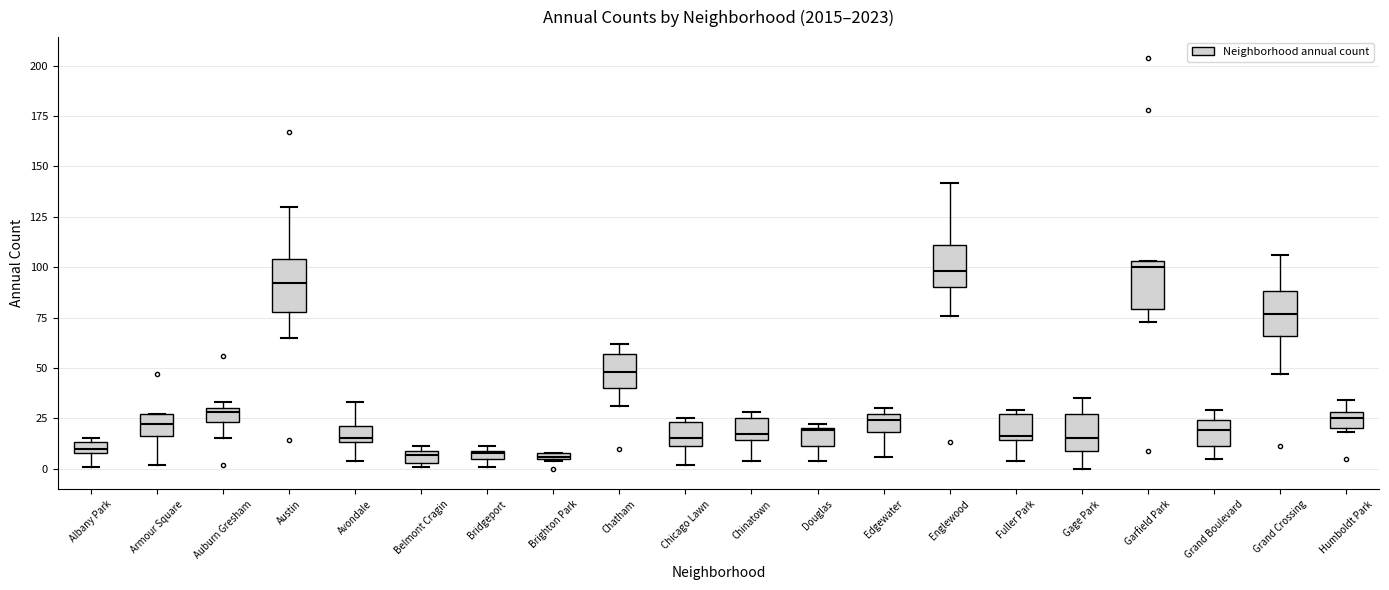

Where is the lower edge of the box for Edgewater on the y-axis? The values are not printed on the chart, so give them approximately, as read against the axis.

20